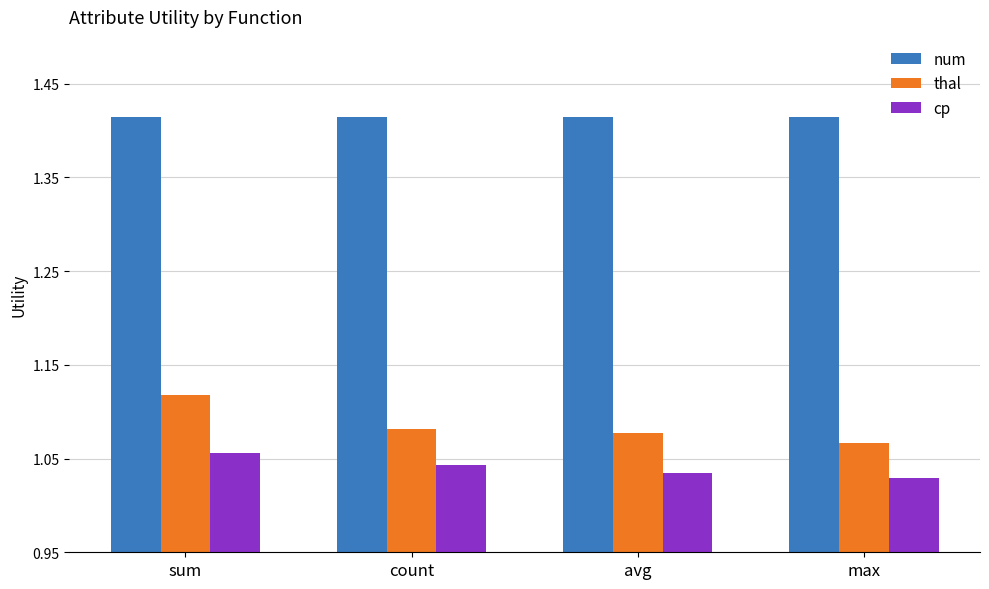

What is the difference between the highest and lowest values at max?

0.4